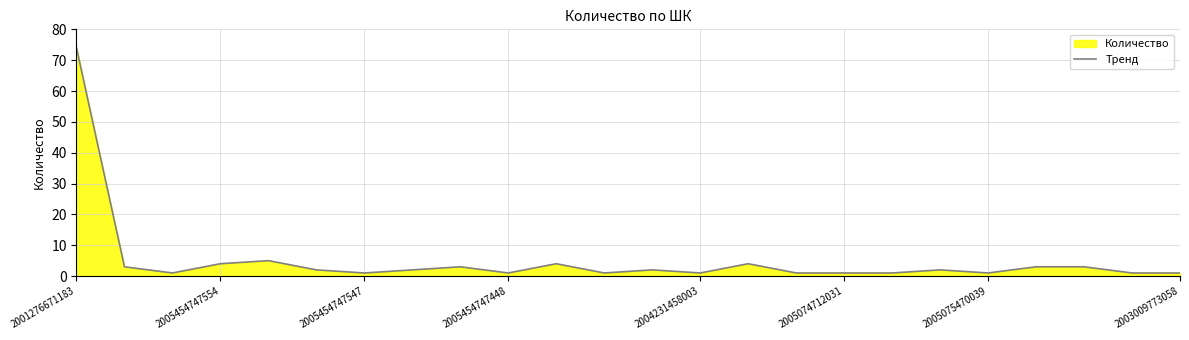

What is the smallest value displayed?

1